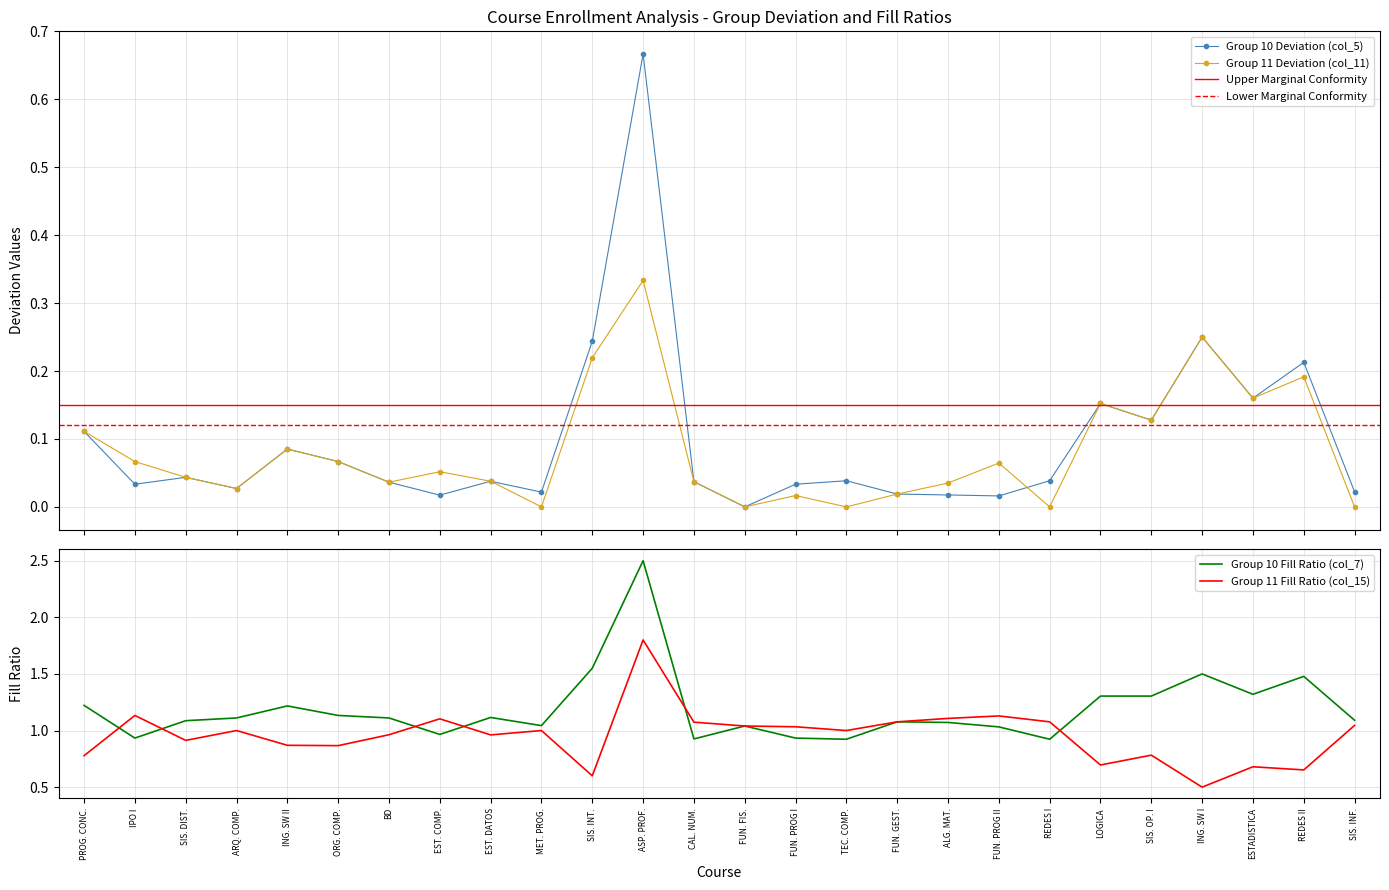

The Group 10 Fill Ratio (col_7) series shows 1.1 at BD. True or false?

True